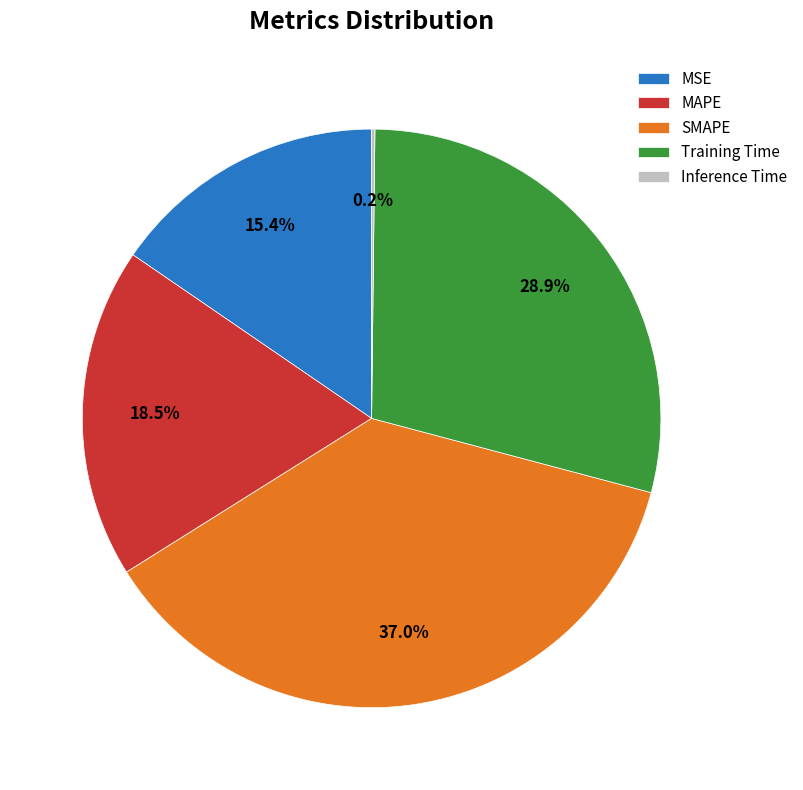

Does Training Time represent more than half of the total?

No